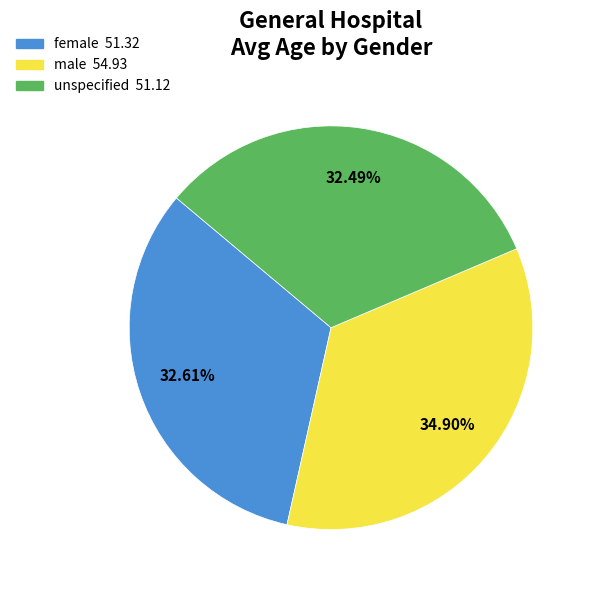

The unspecified slice represents 23% of the pie. True or false?

False